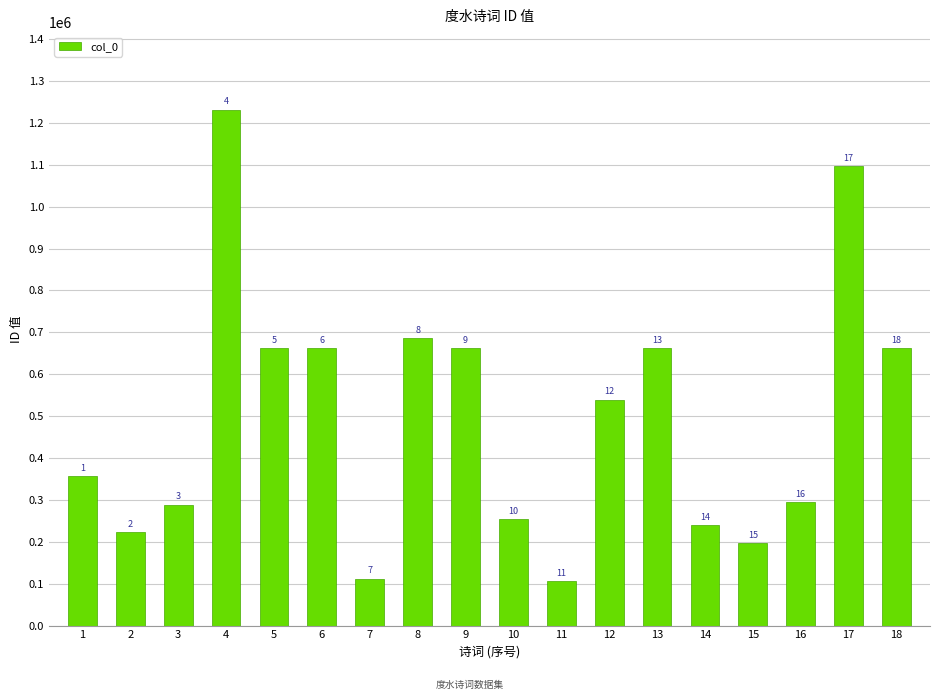

What is the maximum value shown in the chart?

1231848